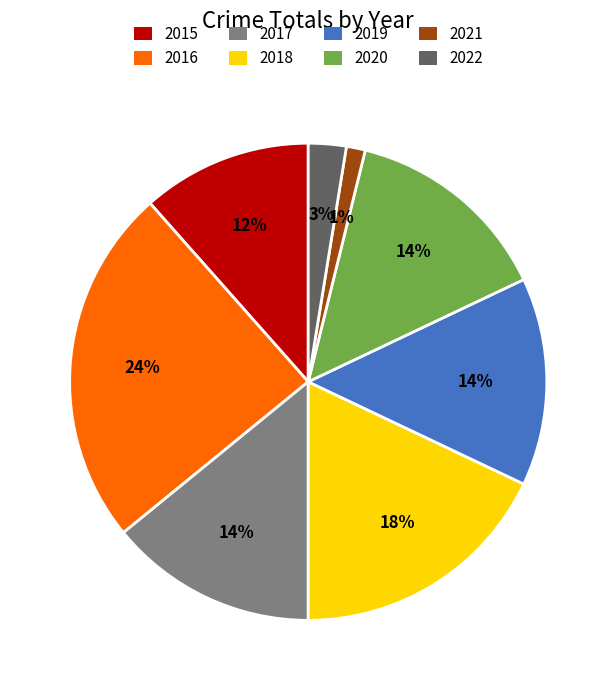

How many segments does this pie chart have?

8